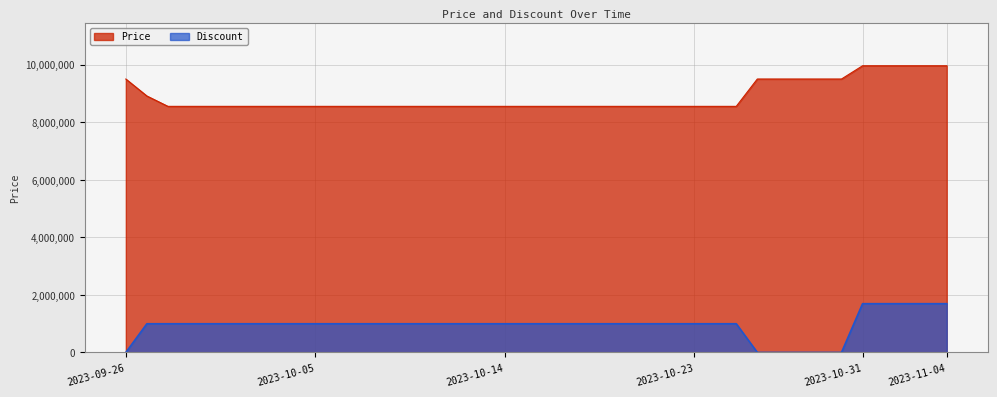

True or false: Price has a value of 5301370 at 2023-10-29.

False